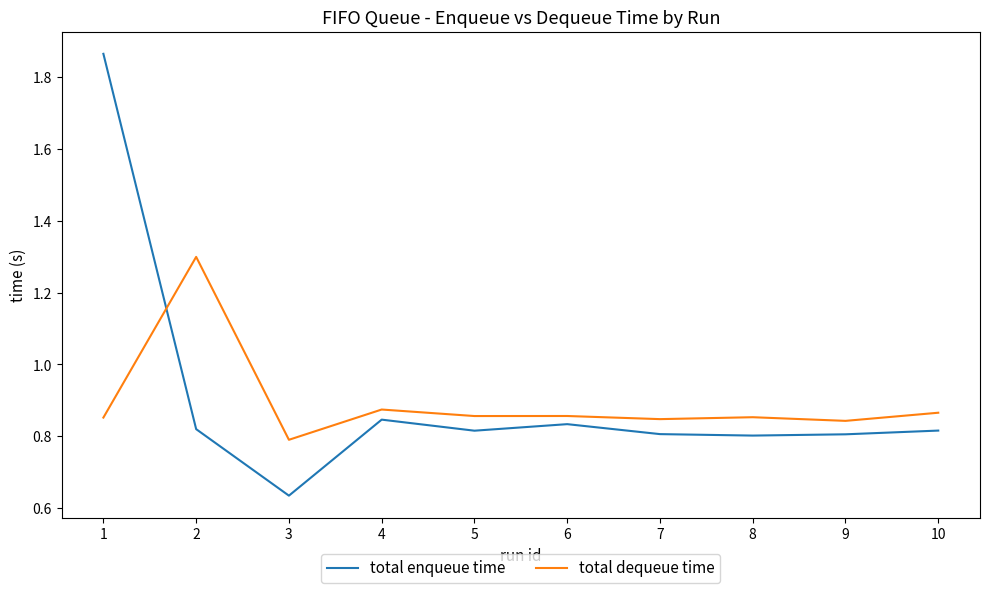

At which category is the sum across all series the highest?

1